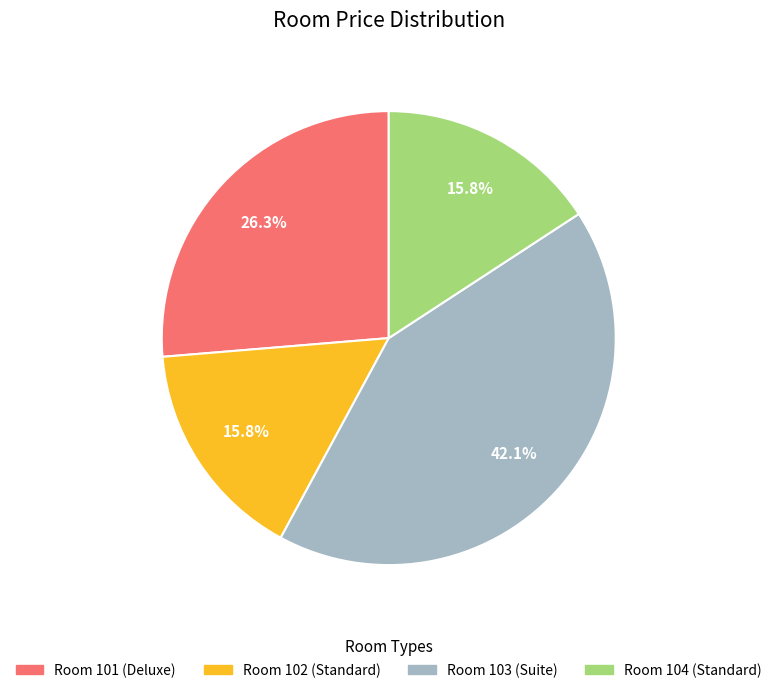

Is there any slice that represents more than half of the pie?

No